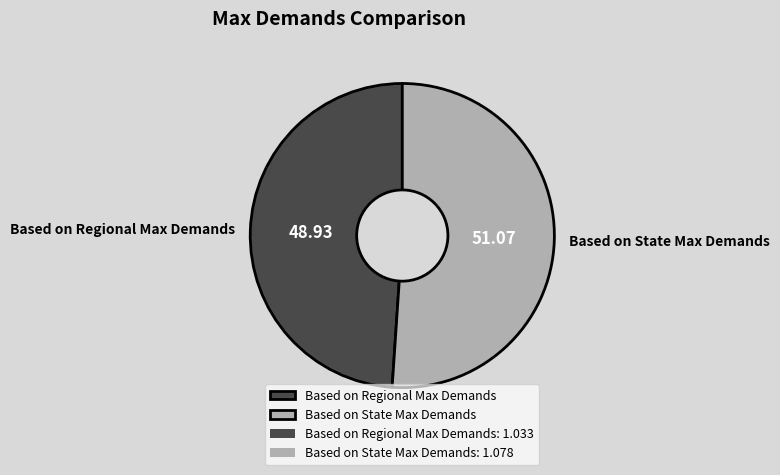

Do Based on State Max Demands and Based on Regional Max Demands together represent more than half of the pie?

Yes